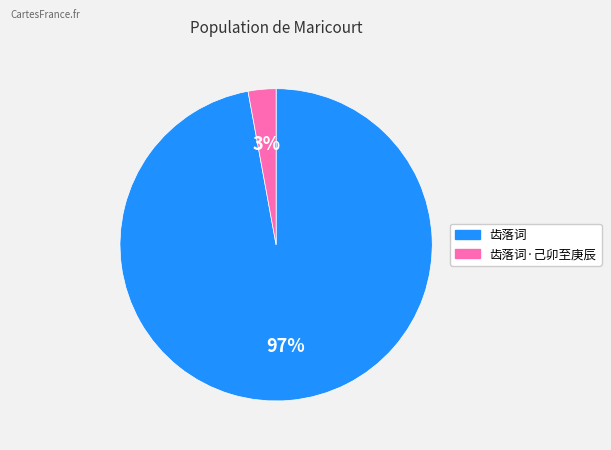

Is there a majority slice in this chart?

Yes